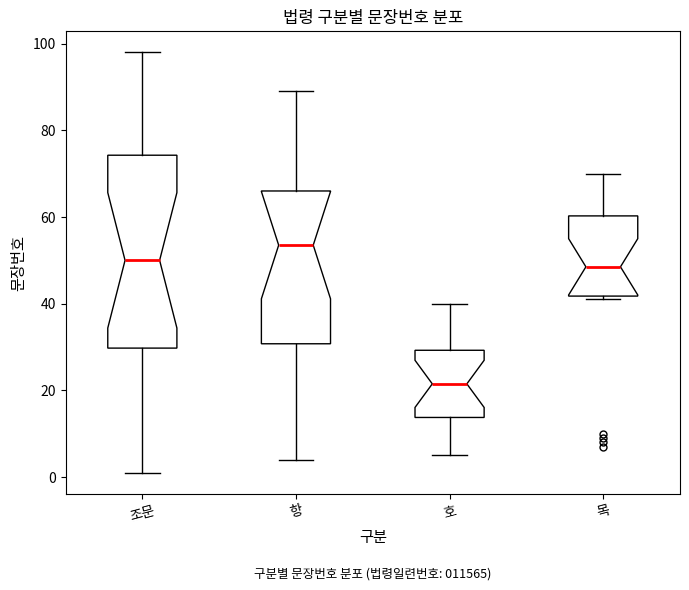

Reading left to right, transcribe this box plot: for each box, give where its median line is, the range the box spans, and where its two whiskers end, as read against the y-axis. The values are not printed on the chart, so give them approximately, as read against the axis.

조문: median 50, box 30 to 74, whiskers 2 to 98
항: median 54, box 30 to 66, whiskers 4 to 90
호: median 22, box 14 to 30, whiskers 6 to 40
목: median 48, box 42 to 60, whiskers 42 (just below the box's lower edge) to 70